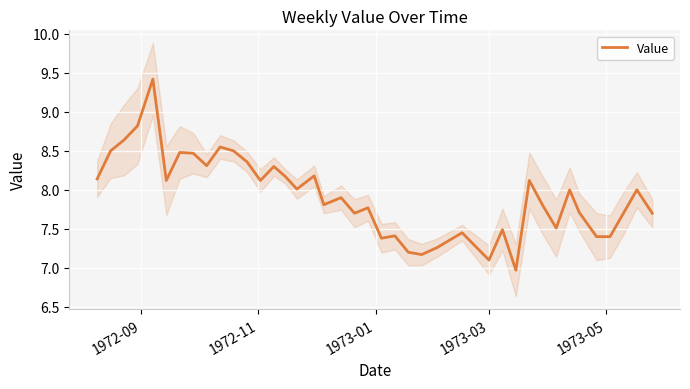

Reading left to right, transcribe all the data shown in this chart.

8.1	8.5	8.6	8.8	9.4	8.1	8.5	8.5	8.3	8.6	8.5	8.4	8.1	8.3	8.2	8.0	8.2	7.8	7.9	7.7	7.8	7.4	7.4	7.2	7.2	7.3	7.5	7.1	7.5	7.0	8.1	7.8	7.5	8.0	7.7	7.4	7.4	7.7	8.0	7.7